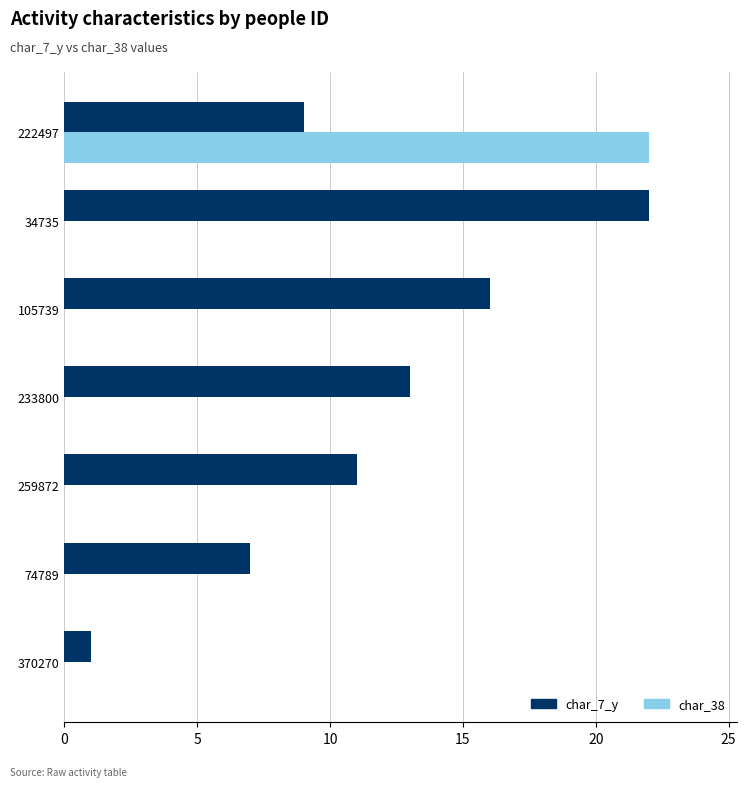

What is the maximum value for char_38?

22